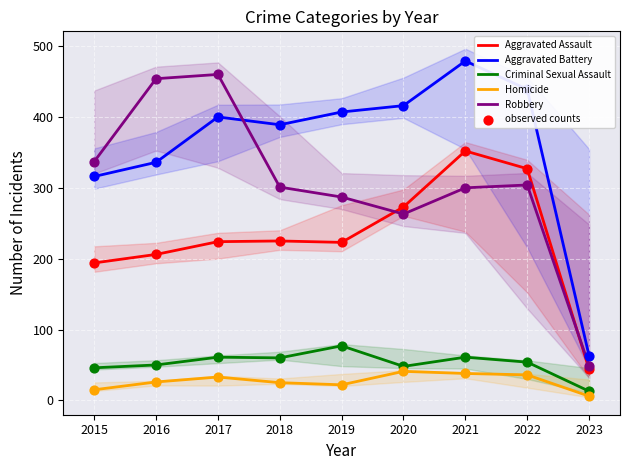

Which series has the largest total across all categories?

Aggravated Battery